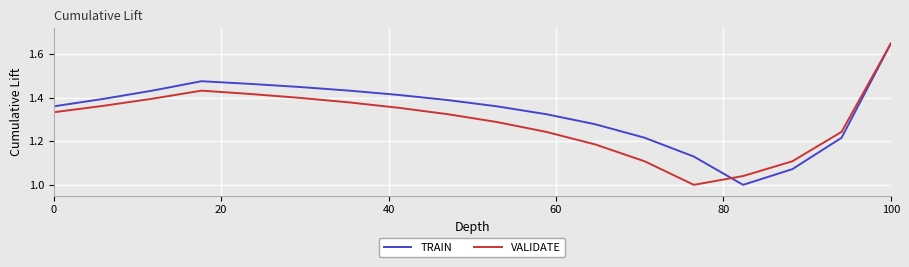

How many lines are shown in the chart?

2